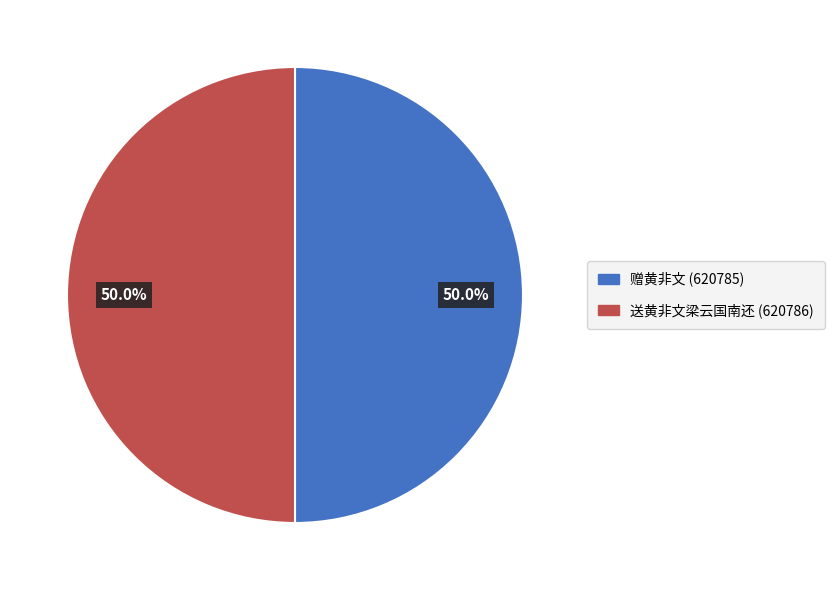

To the nearest percent, what portion does 赠黄非文 represent?

50%